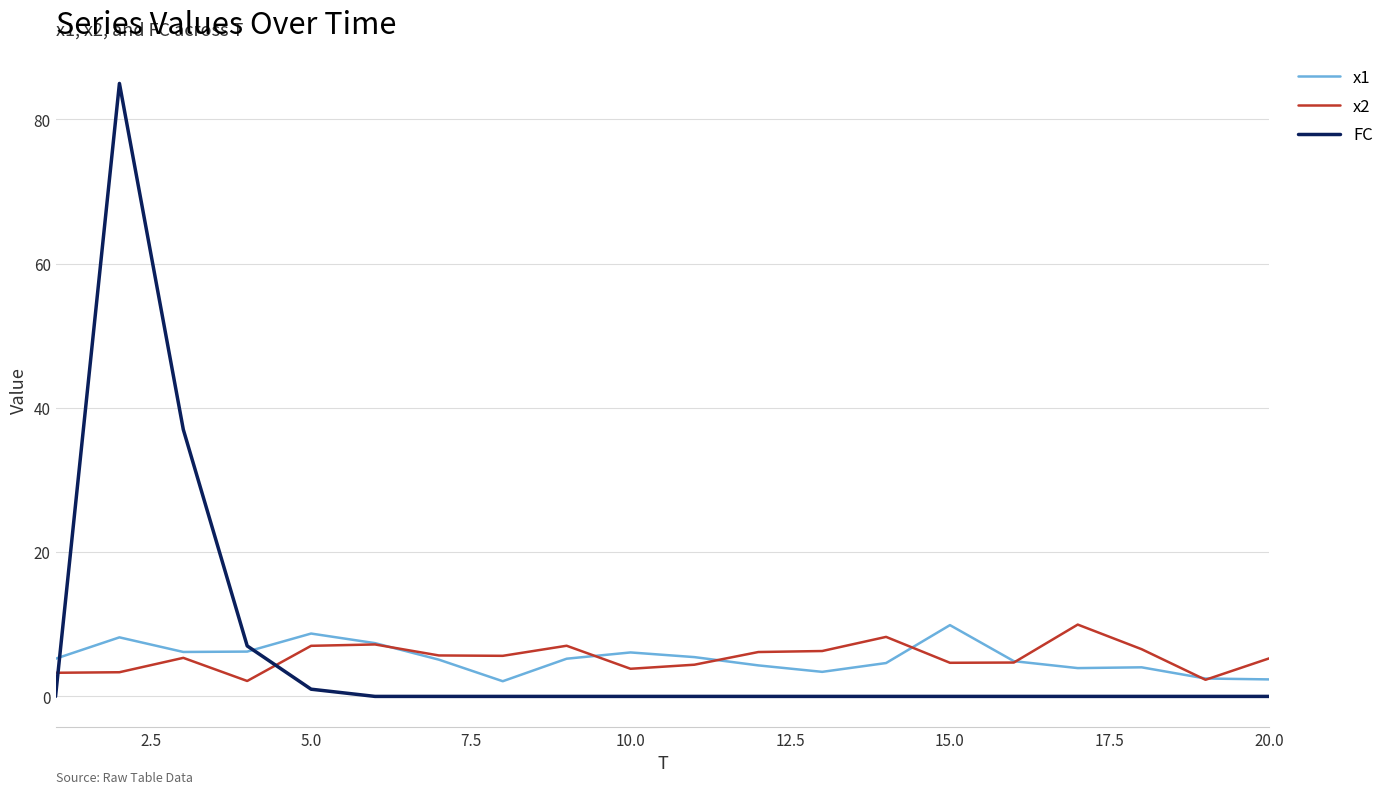

True or false: x1 and x2 cross at least once.

True